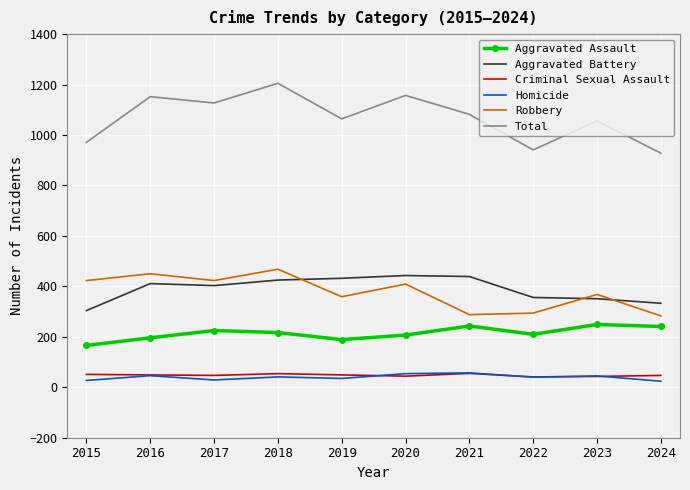

What is the average value of the Total series?

1068